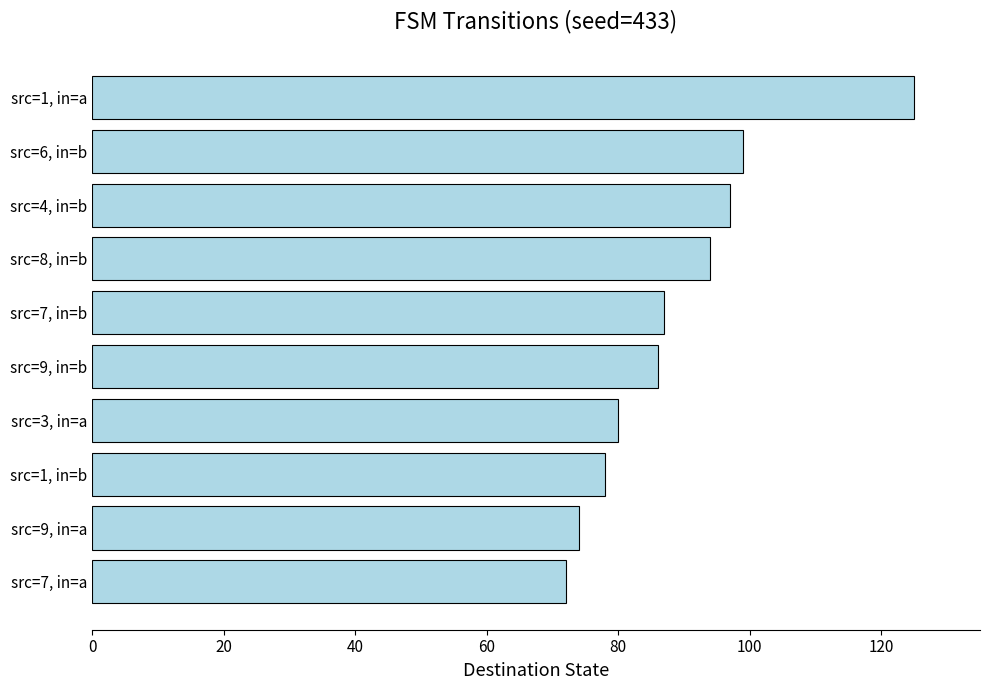

What is the difference between the second highest and second lowest values?

25